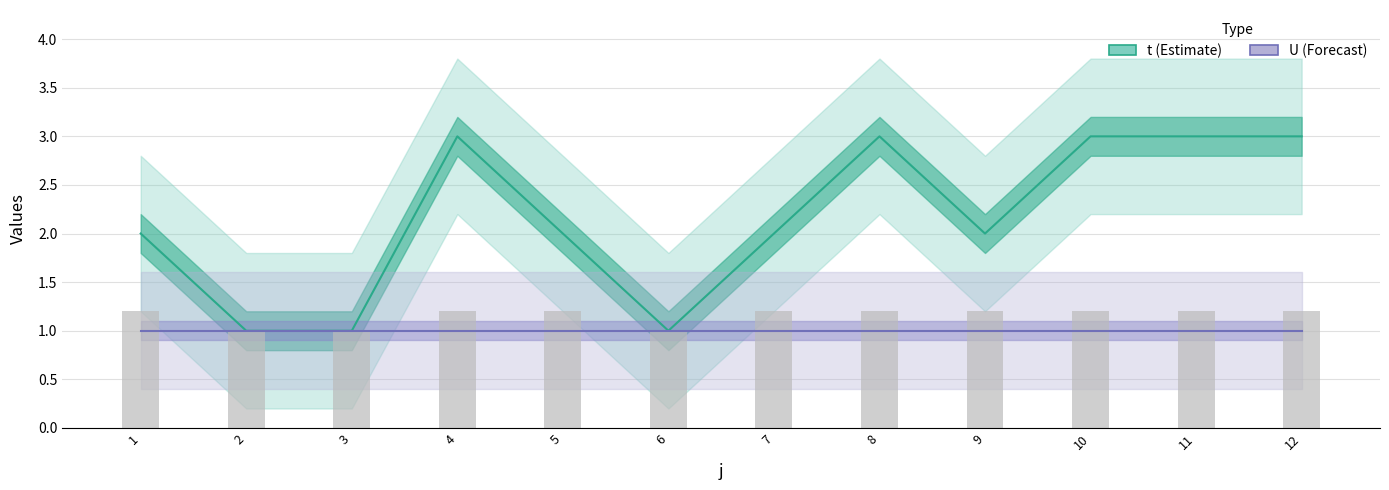

Which series has the largest total across all categories?

t (Estimate)